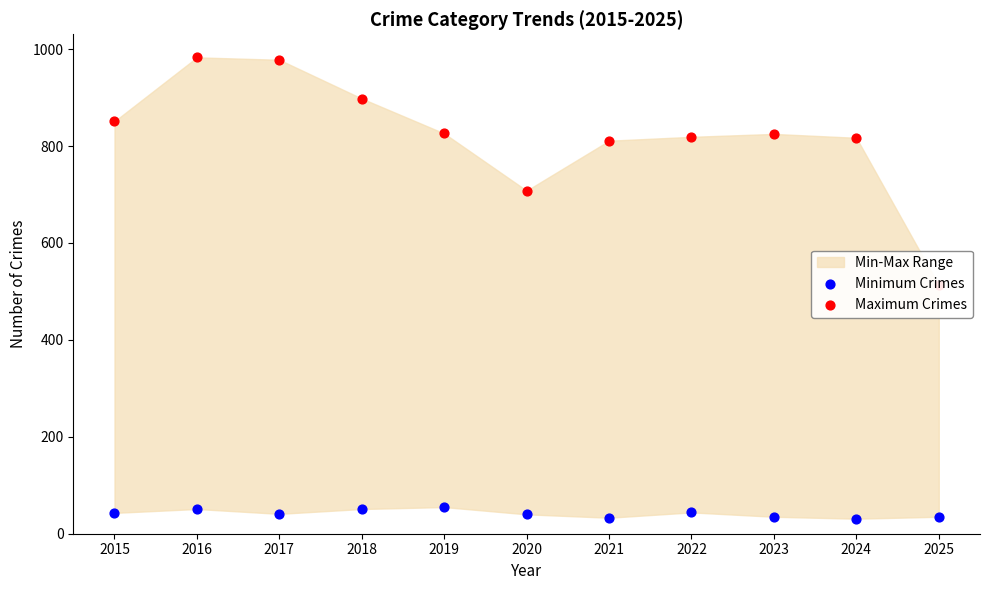

Which series has the widest spread of Y values?

Maximum Crimes